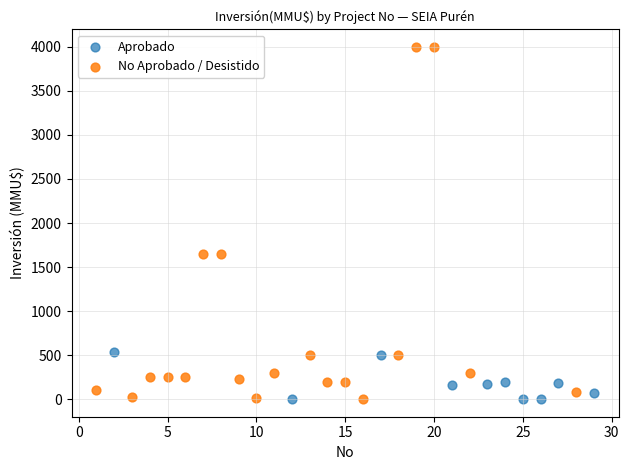

Which series has the widest spread of Y values?

No Aprobado / Desistido